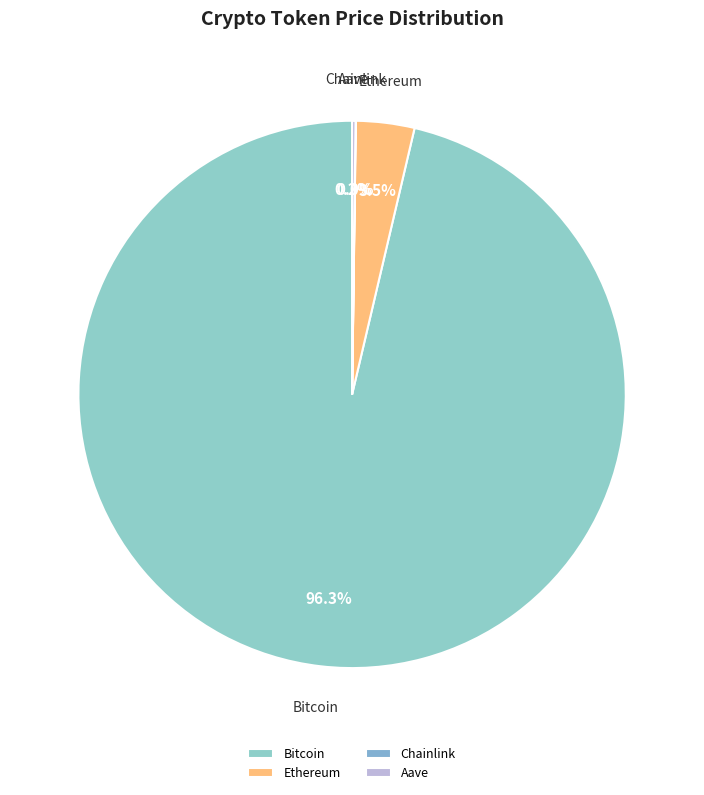

Does Bitcoin represent more than half of the total?

Yes